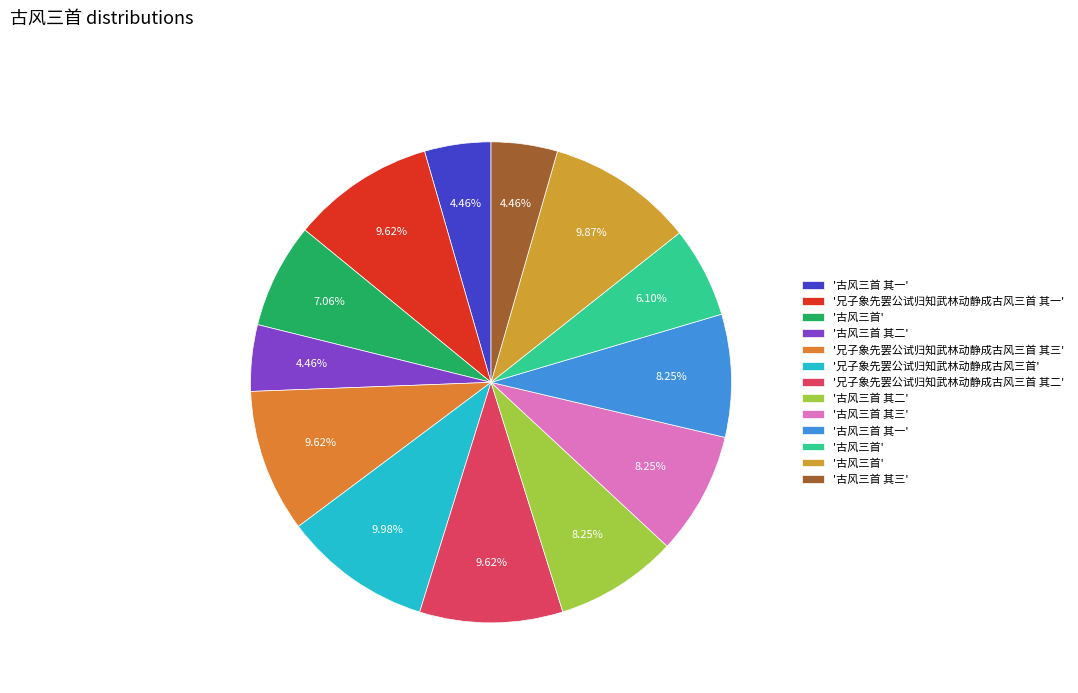

Which slice is the smallest?

古风三首 其一